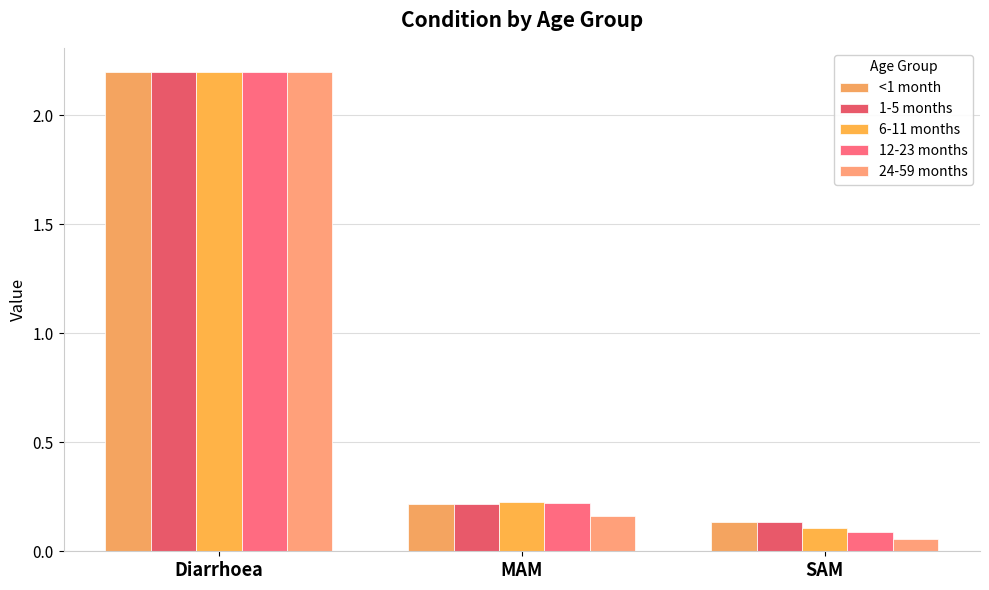

Are the bars horizontal?

No